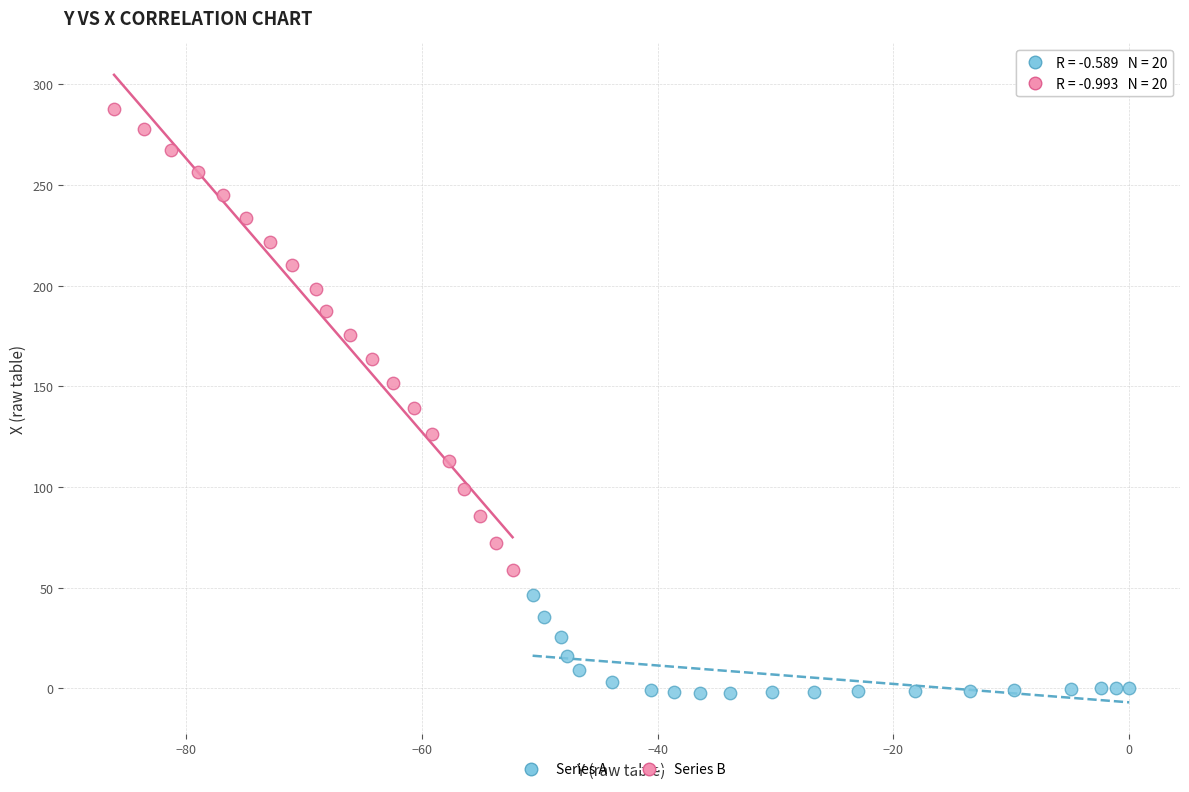

Which series has the widest spread of Y values?

Series B